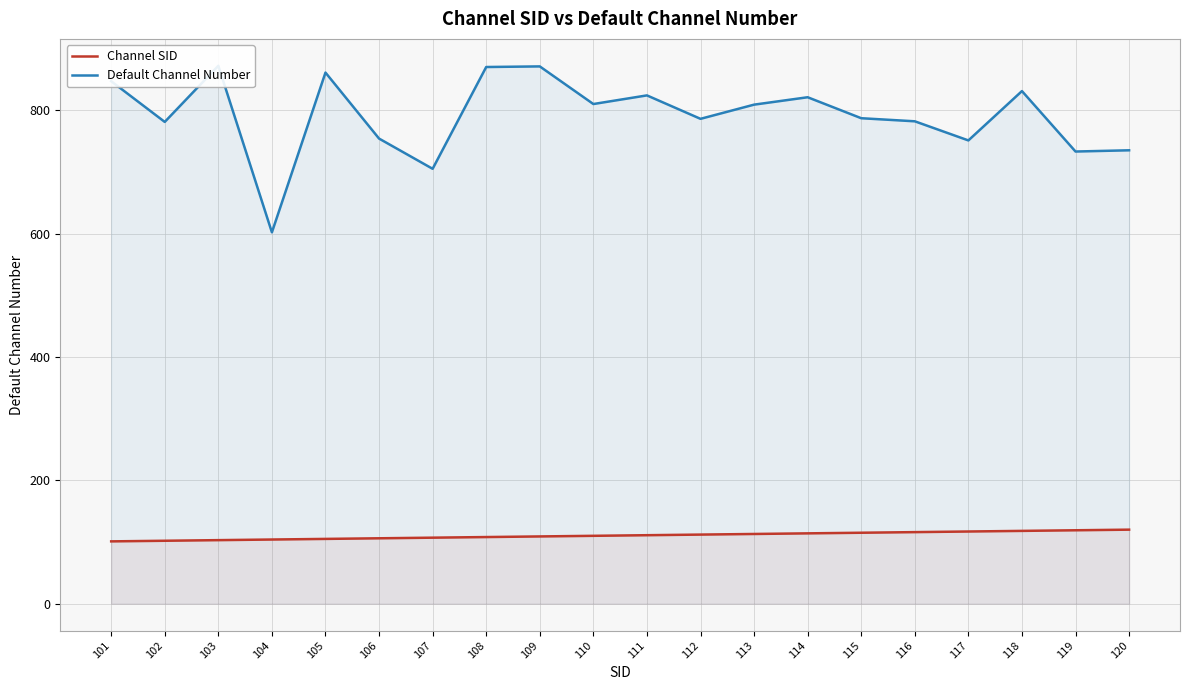

What value does the Channel SID series have at 101?

101